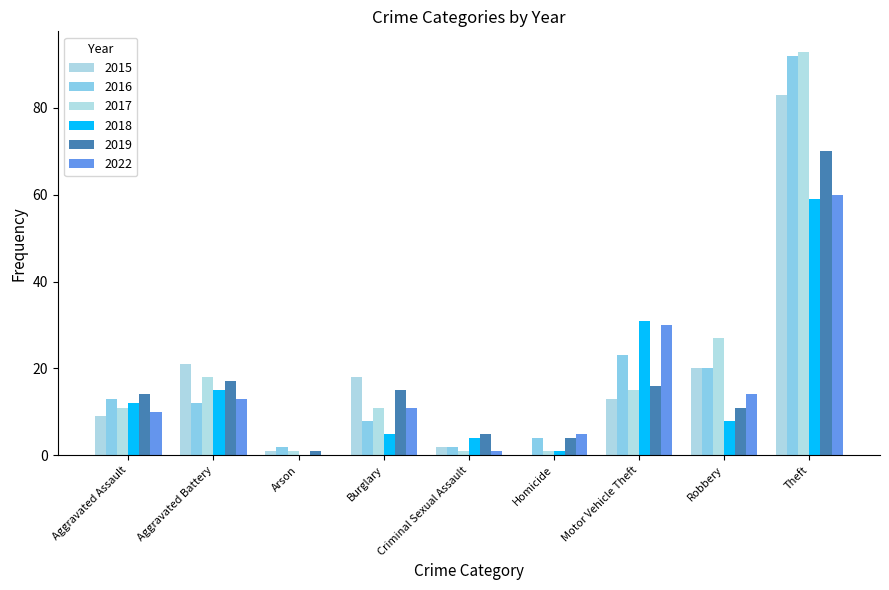

True or false: 2019 has a value of 15 at Burglary.

True